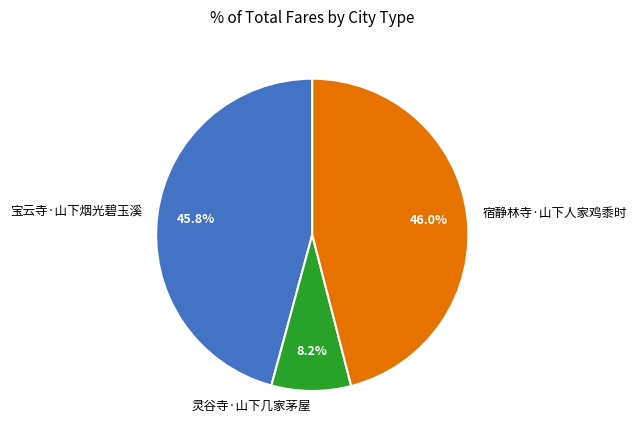

What is the ratio of the value at 宿静林寺·山下人家鸡黍时 to the value at 灵谷寺·山下几家茅屋?

5.6